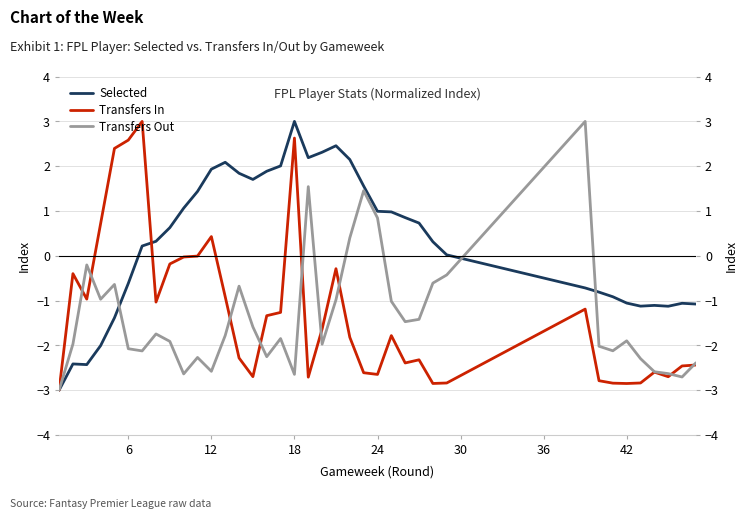

Is this an area chart (filled region under the line)?

No